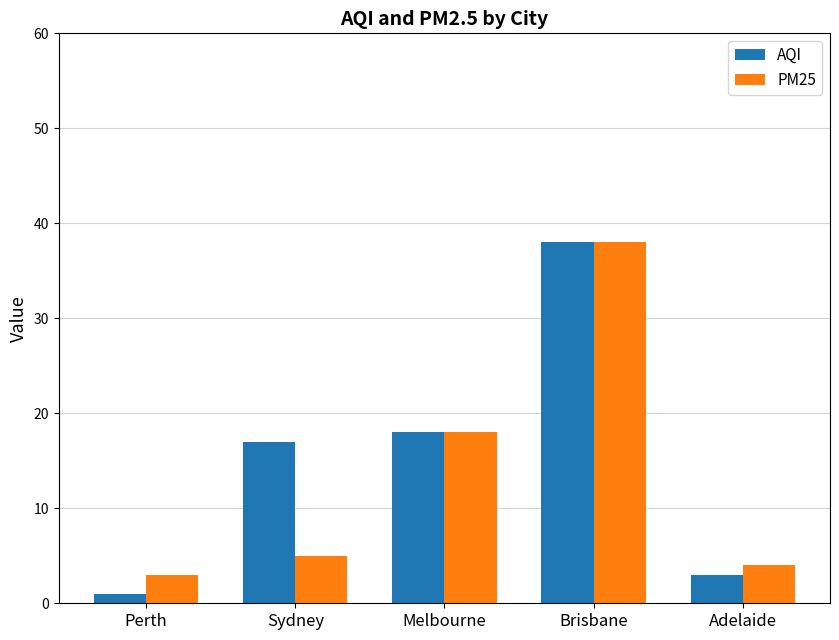

What is the difference between the maximum and minimum values in the PM25 series?

35